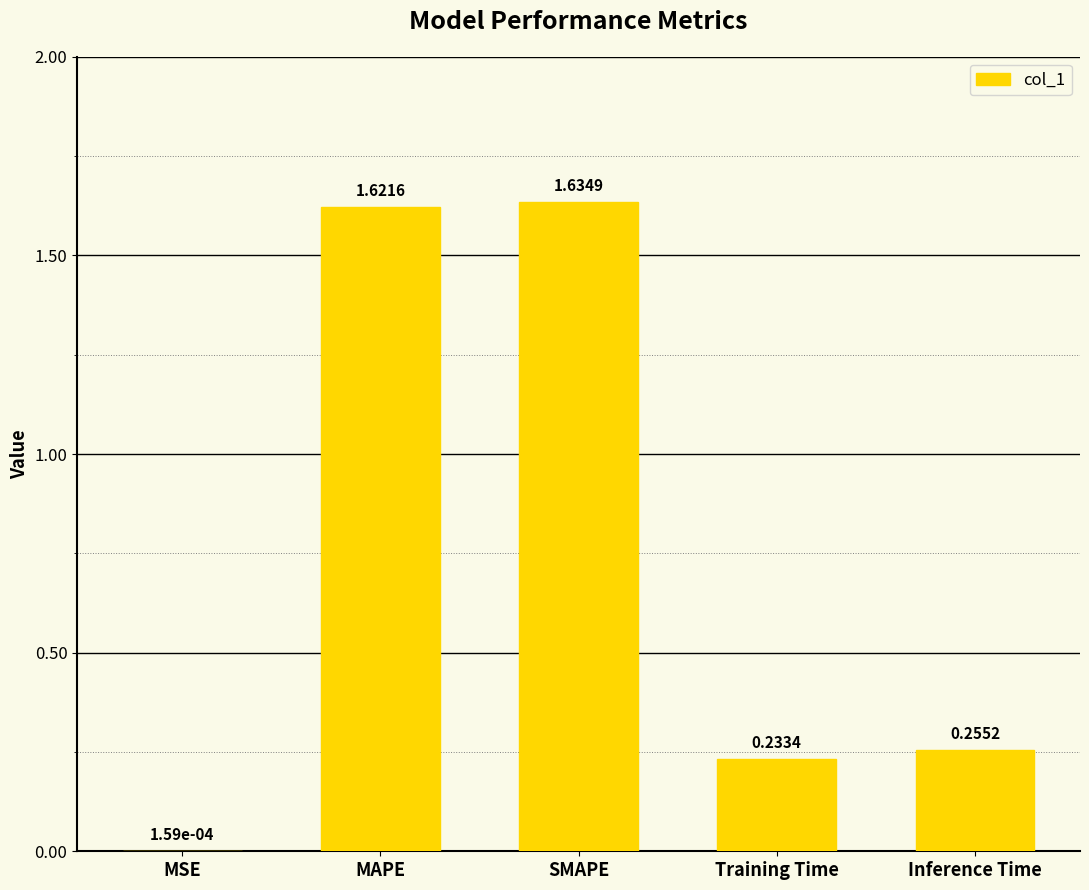

Which category has the highest value across all series?

SMAPE